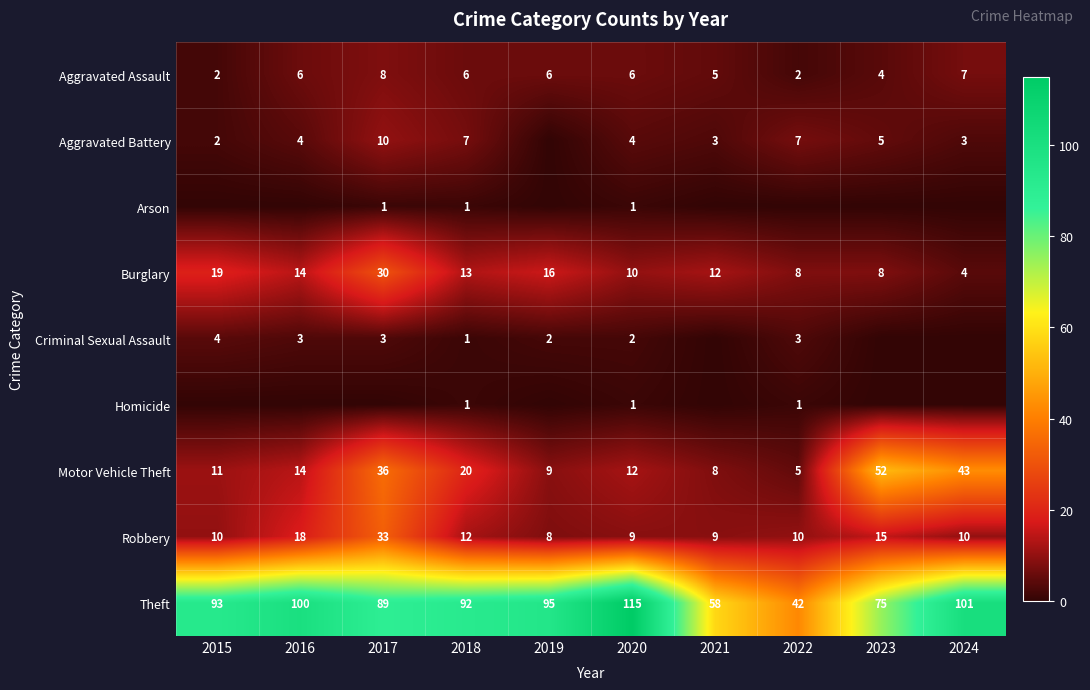

Which category has the highest value in the Robbery series?

2017